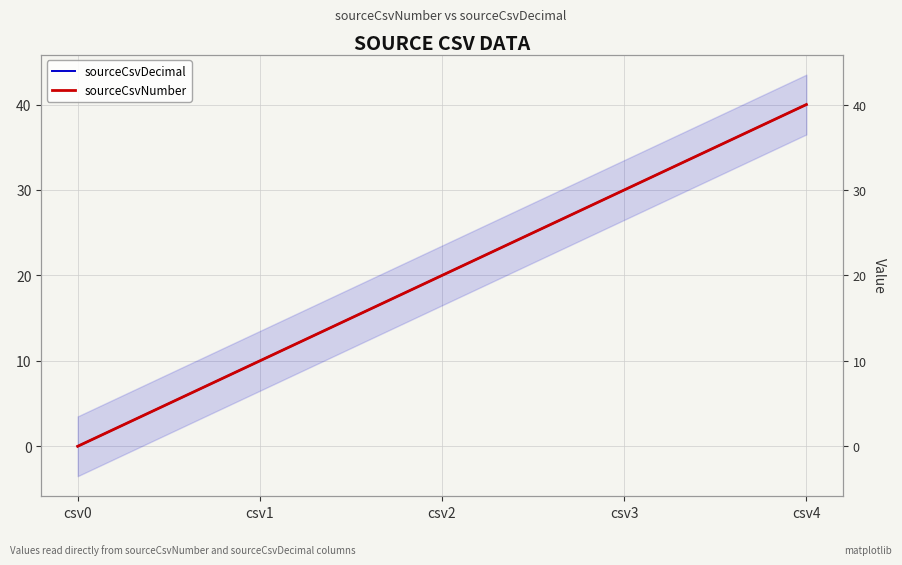

Rank the series at csv4 from lowest to highest value.

sourceCsvDecimal, sourceCsvNumber